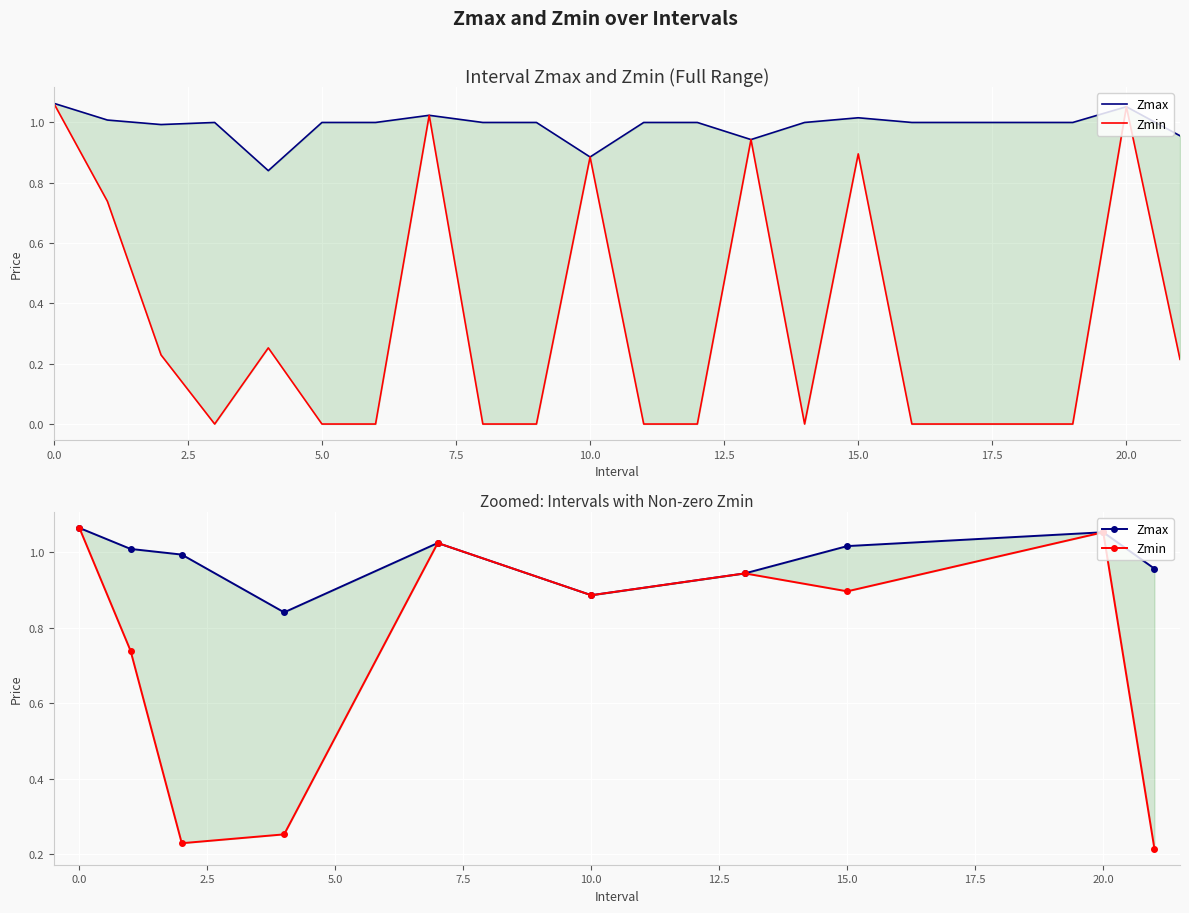

True or false: Zmax has more than 0 interior local peaks.

True